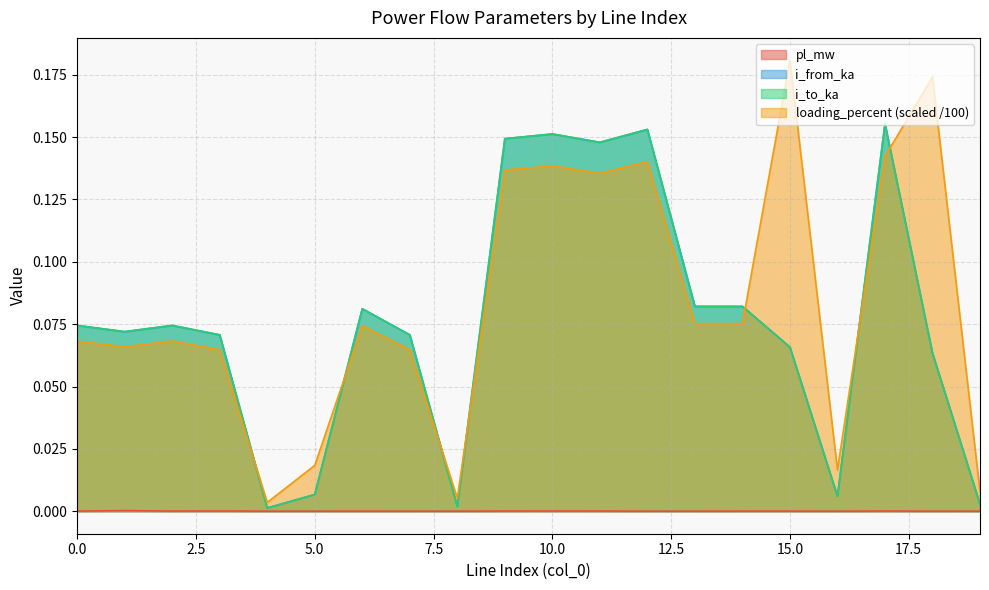

The value of i_to_ka at 6 is 0.1. True or false?

True